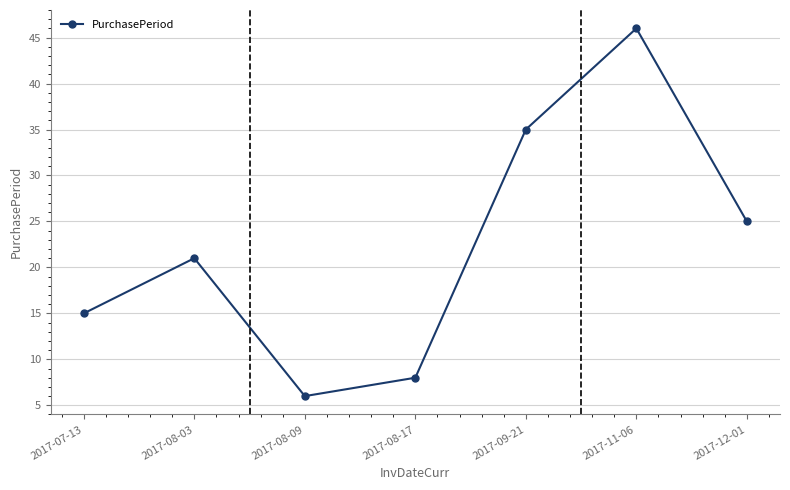

What is the label of the 4th point from the right?

2017-08-17